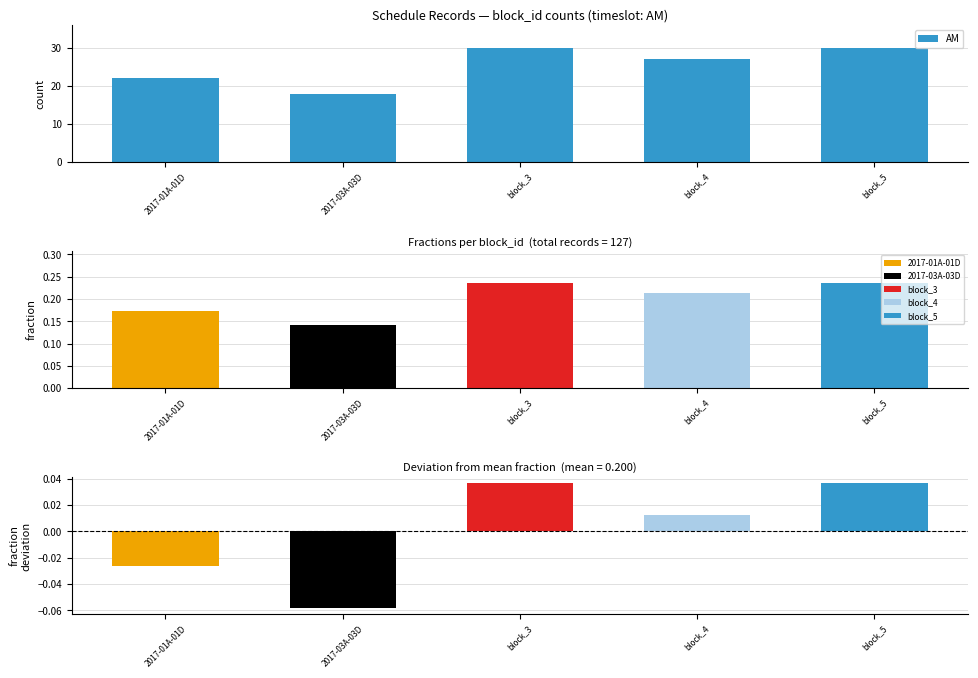

What is the average value?

25